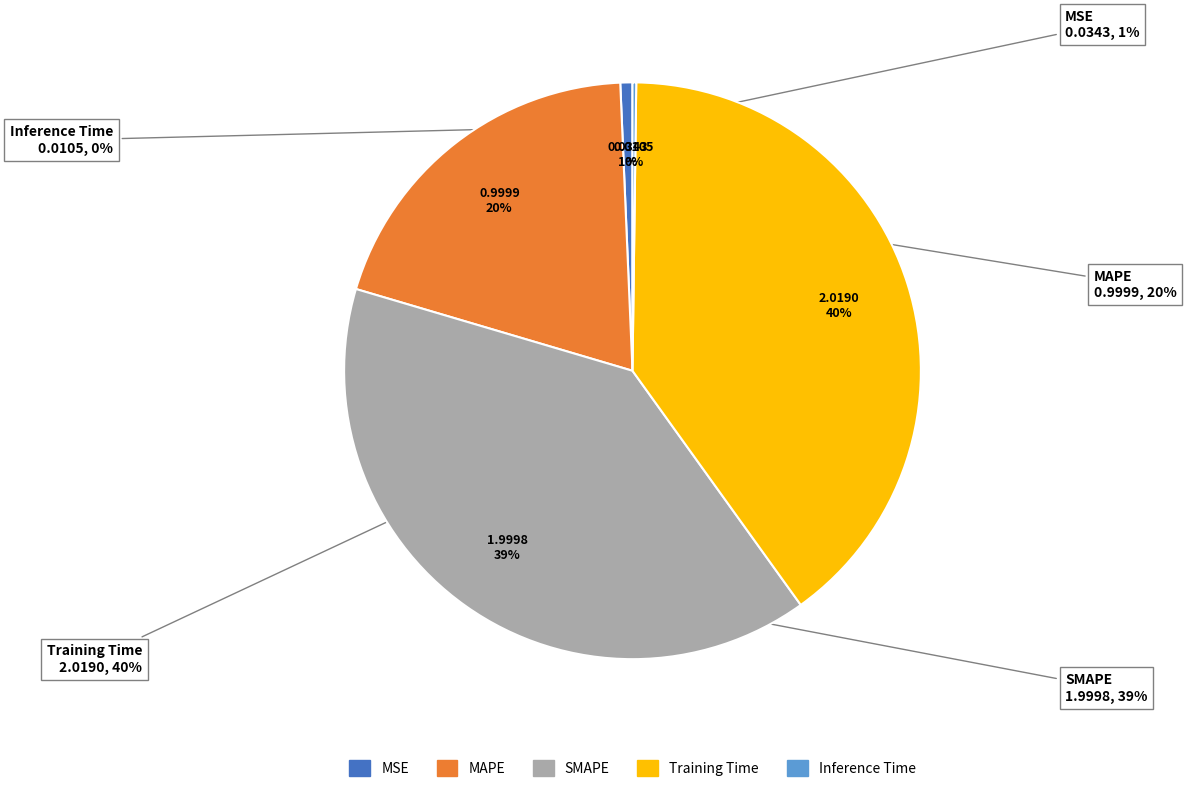

Rank the categories by value from highest to lowest.

Training Time, SMAPE, MAPE, MSE, Inference Time